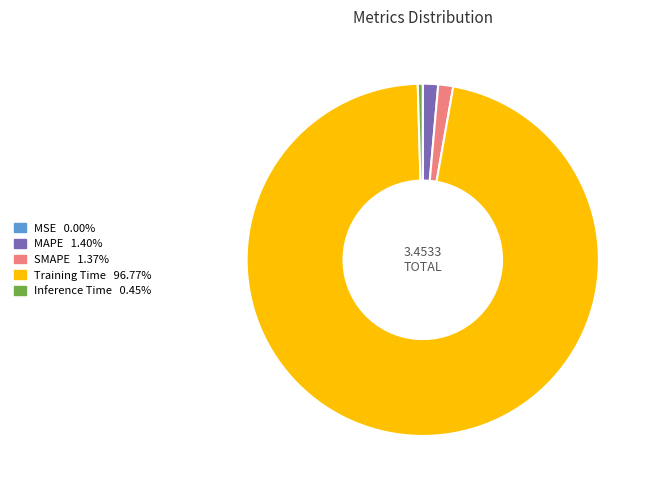

Is there a majority slice in this chart?

Yes